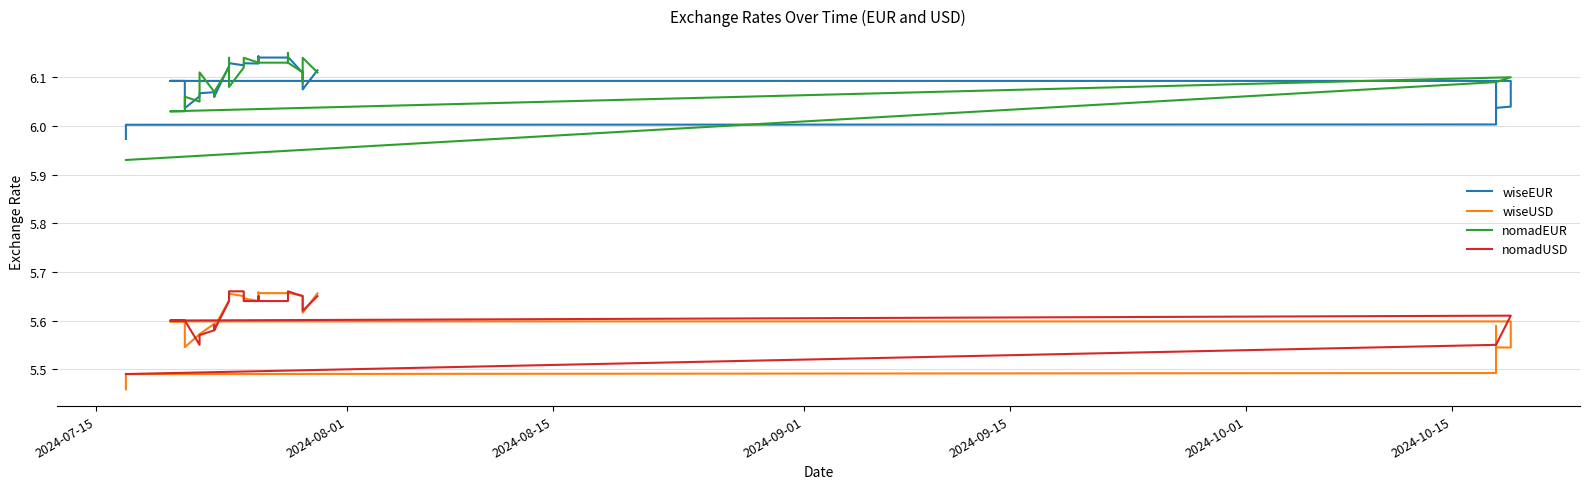

In nomadUSD, how many points are lower than both neighbors (excluding endpoints)?

3